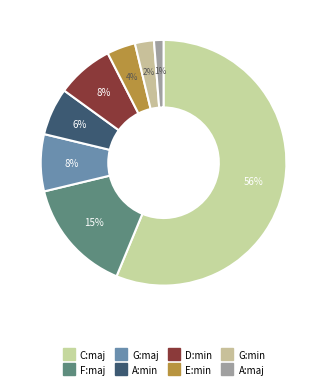

Approximately how many times larger is the value at F:maj compared to G:min?

6.0